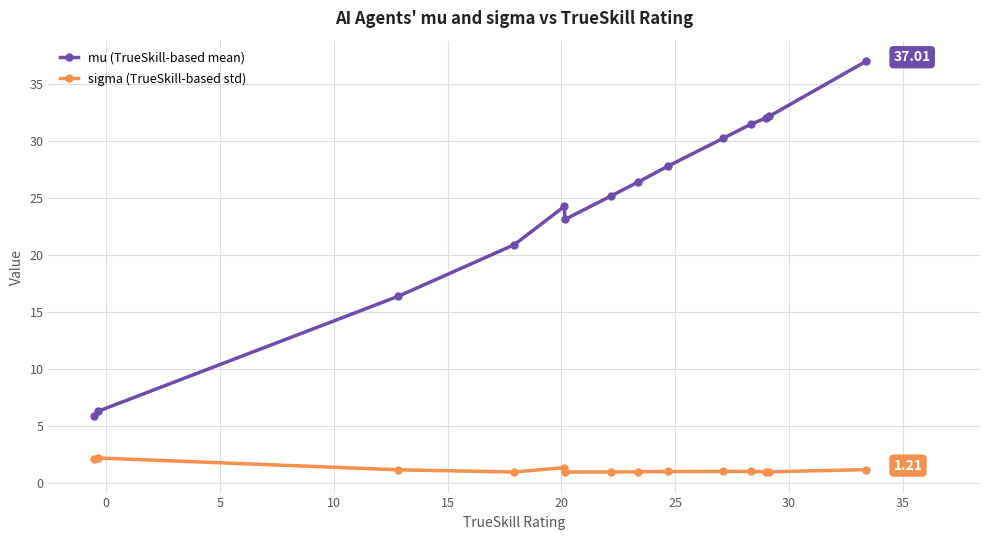

Rank the series by their average value, from lowest to highest.

sigma (TrueSkill-based std), mu (TrueSkill-based mean)